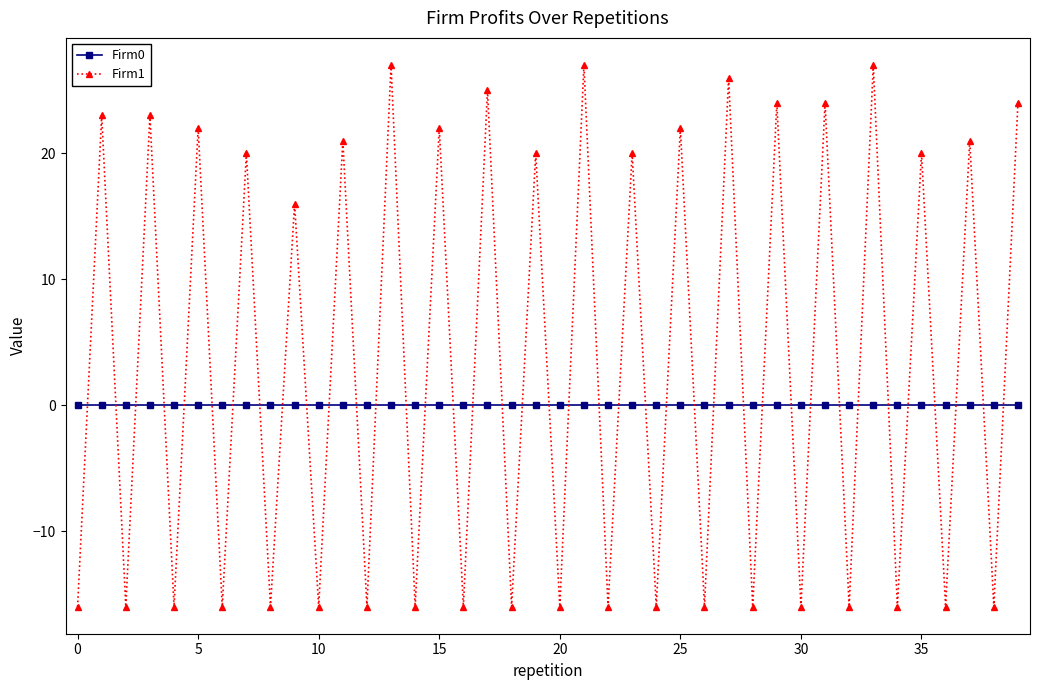

True or false: Firm1 and Firm0 cross at least once.

True